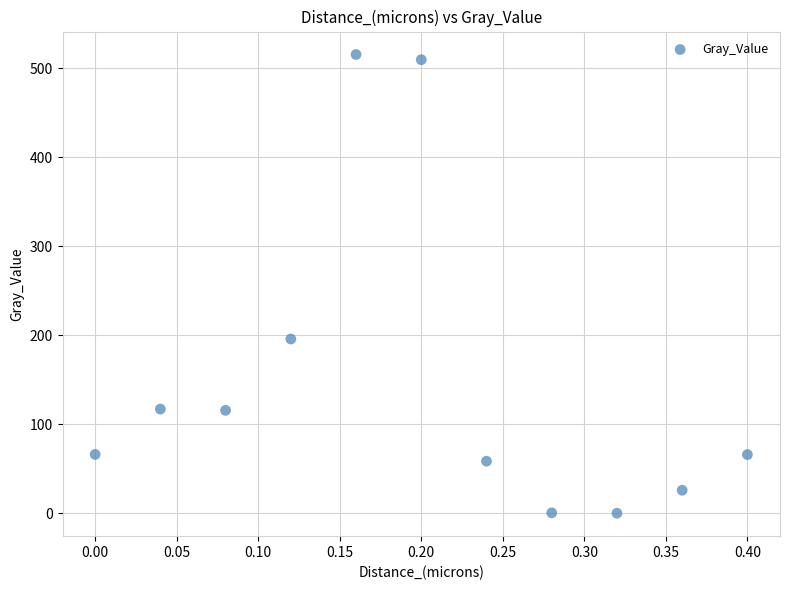

What is the average Y value?

151.8